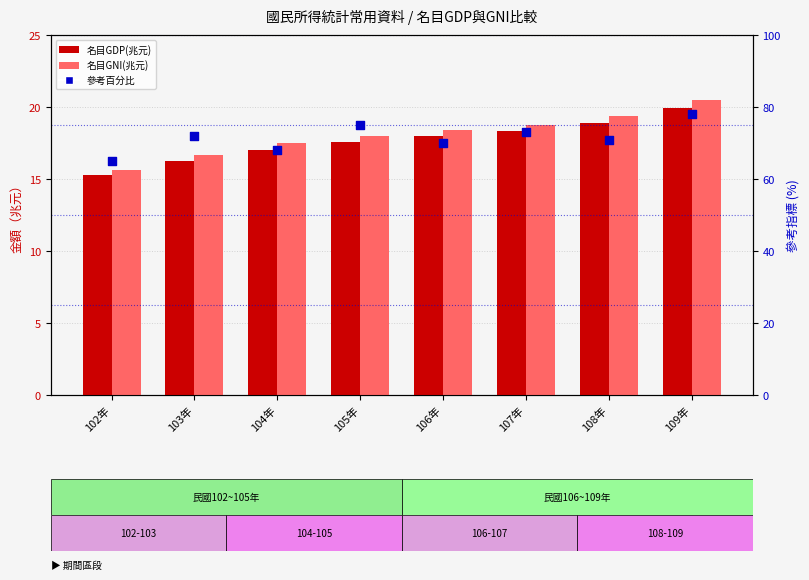

At how many categories does at least one series exceed 66?

7